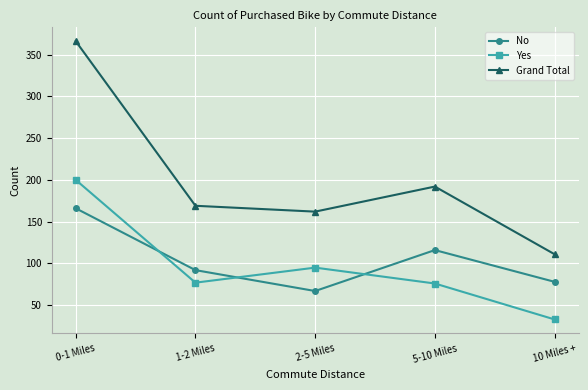

What is the spread (max minus min) of values at 10 Miles +?

78